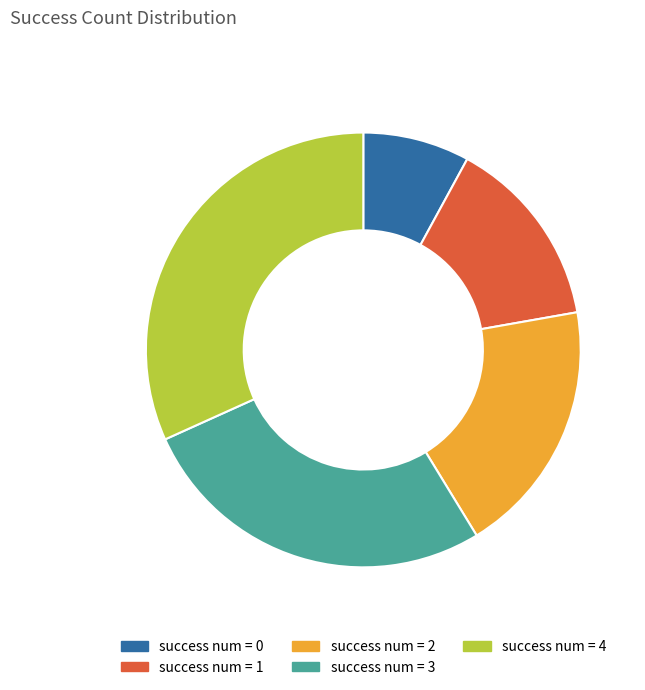

Which has a higher value, success num = 0 or success num = 1?

success num = 1